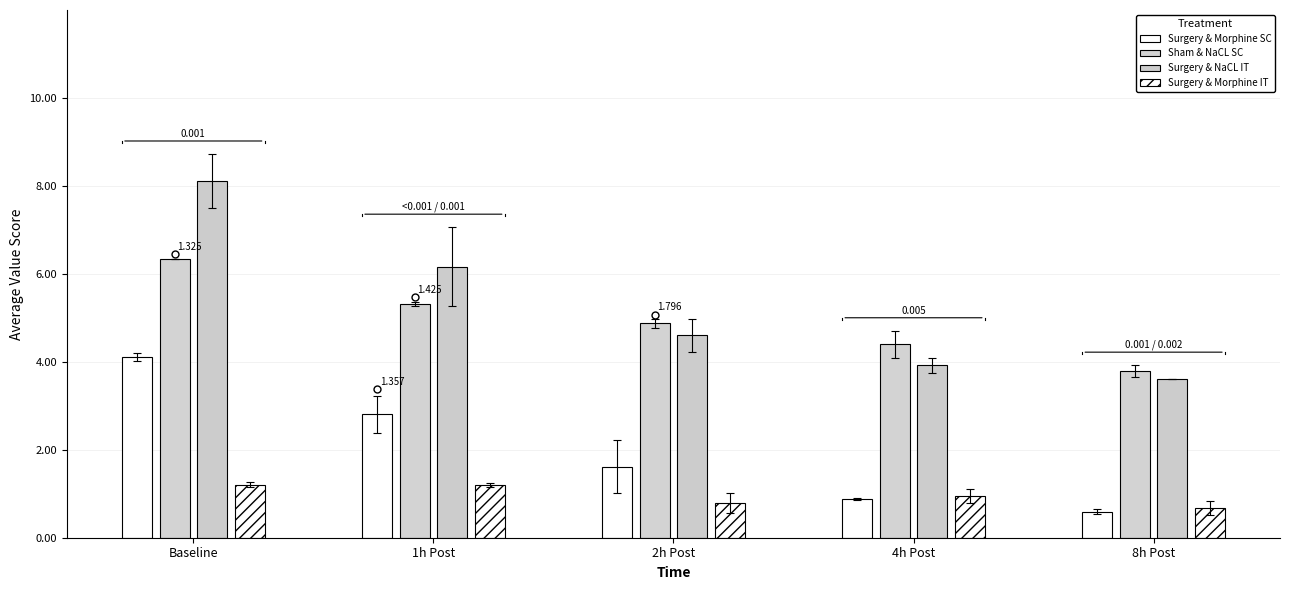

Where does the Surgery & Morphine SC series first go above 1?

Baseline